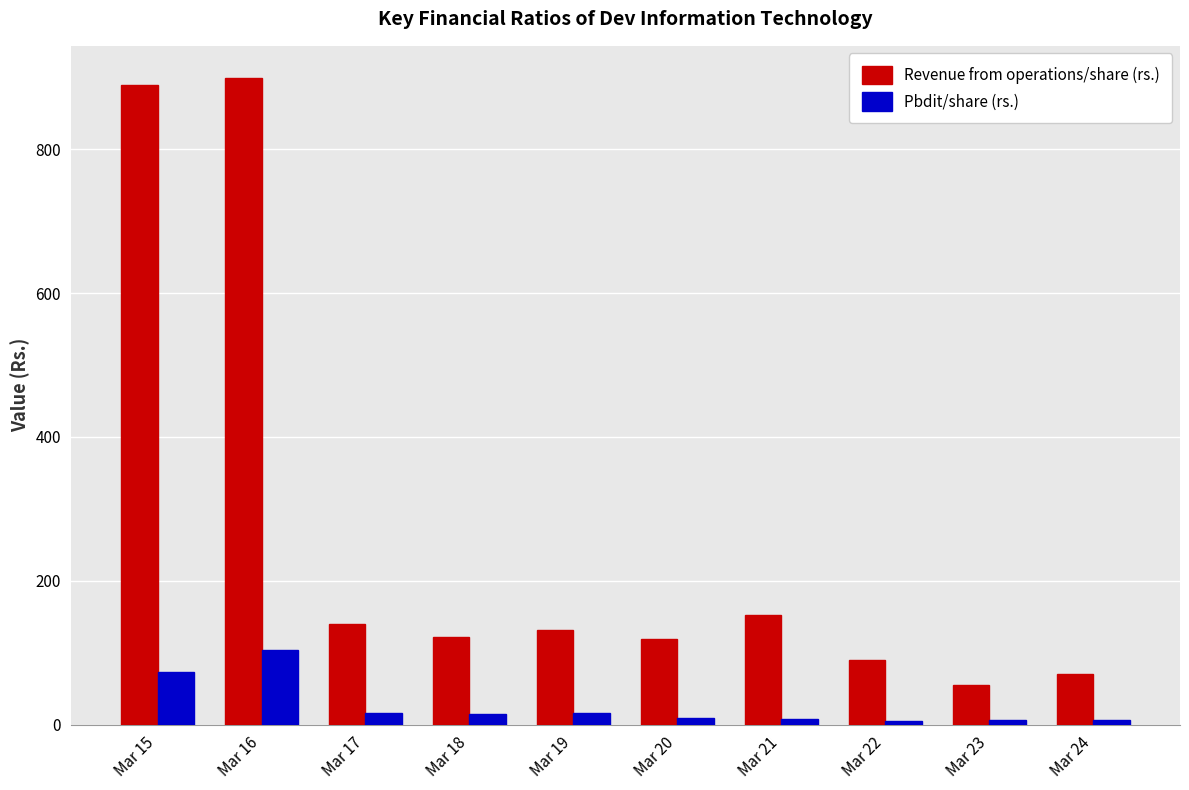

Which series has the widest spread of values?

Revenue from operations/share (rs.)